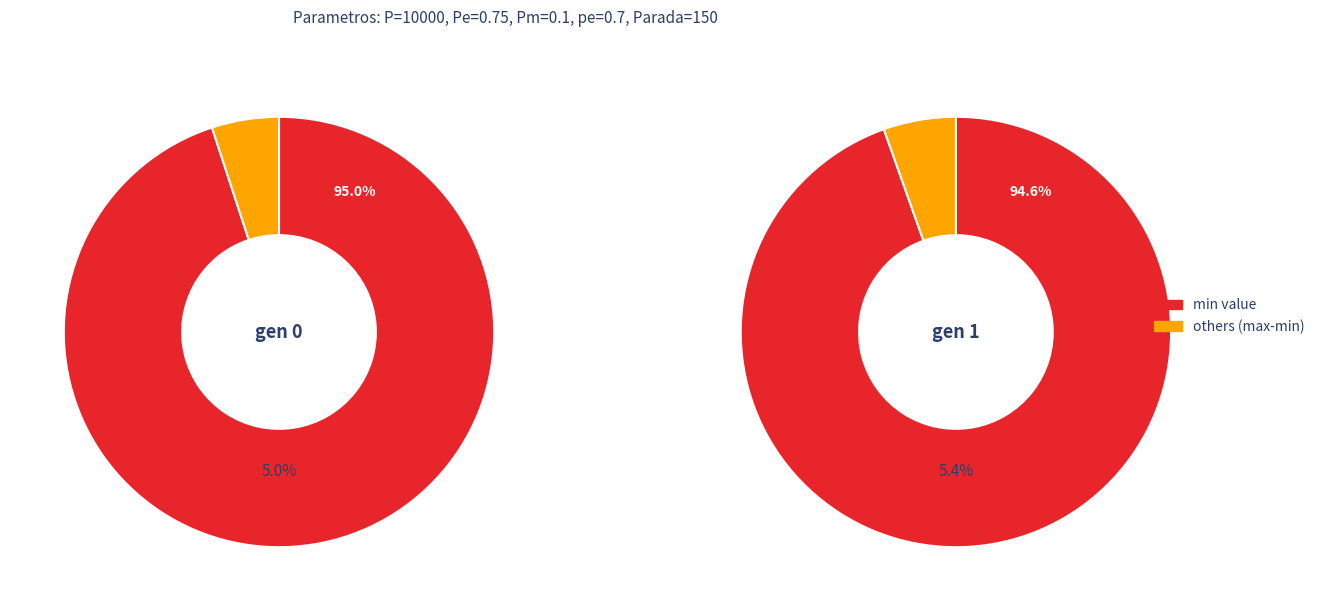

Count the number of slices in the pie.

2